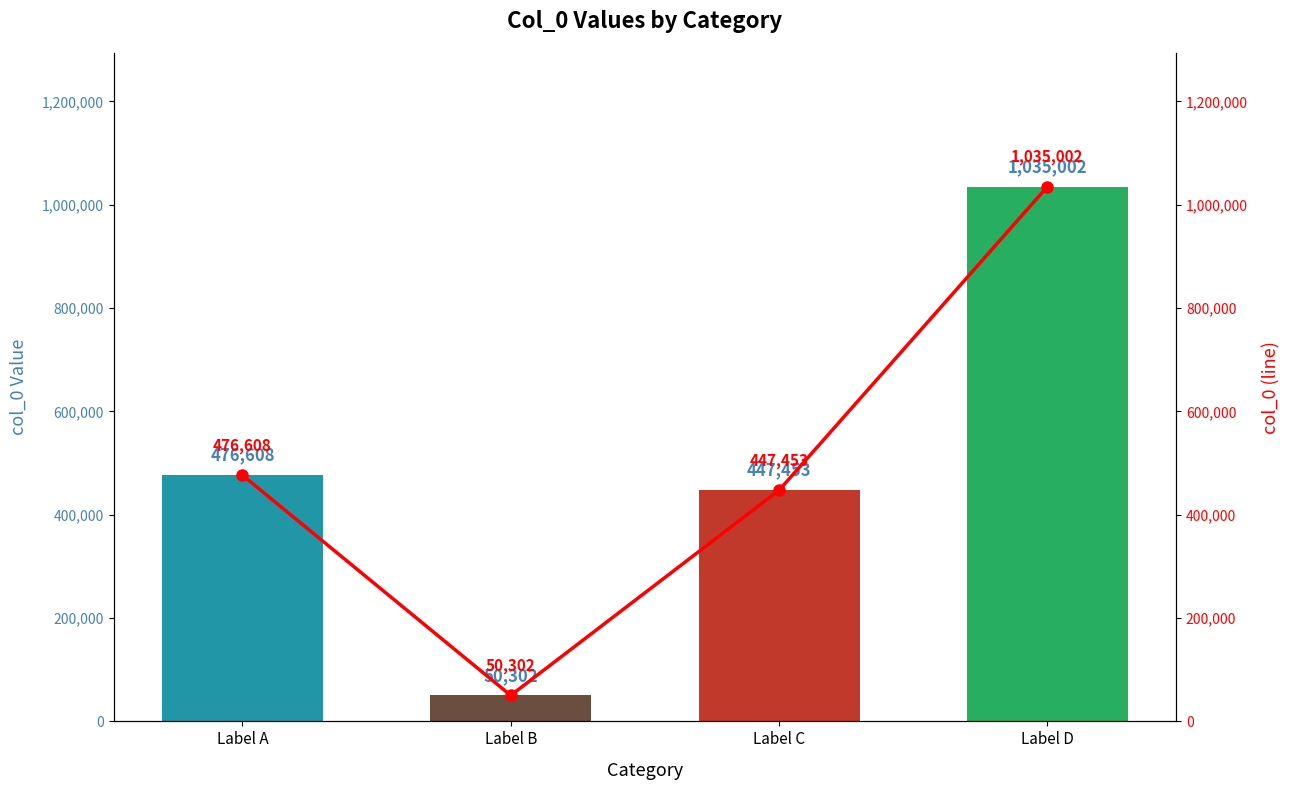

Reading left to right, transcribe all the data shown in this chart.

col_0: 476608	50302	447453	1035002
col_0 (line): 476608	50302	447453	1035002